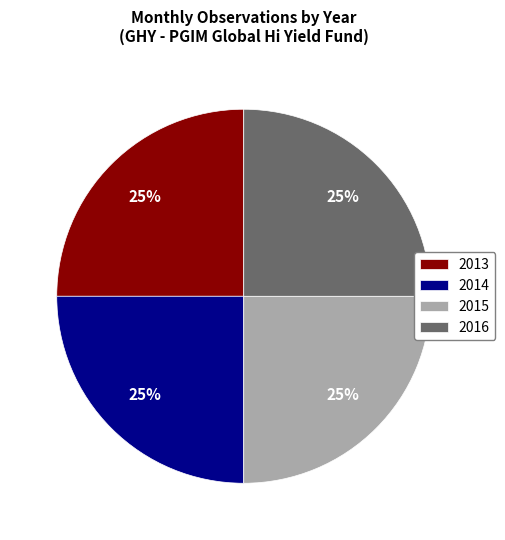

True or false: 2015 accounts for 4% of the total.

False